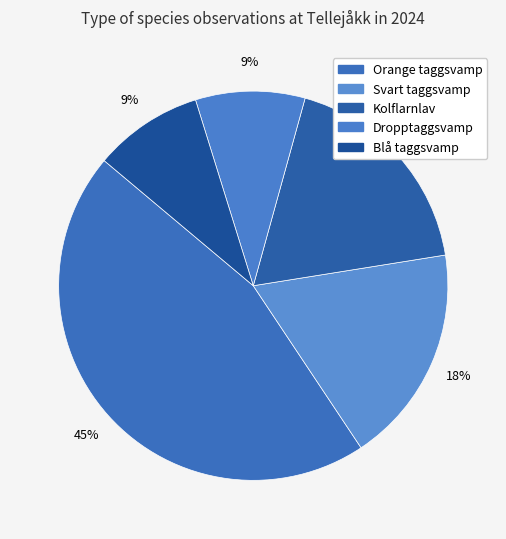

Rank the categories by value from lowest to highest.

Dropptaggsvamp, Blå taggsvamp, Svart taggsvamp, Kolflarnlav, Orange taggsvamp